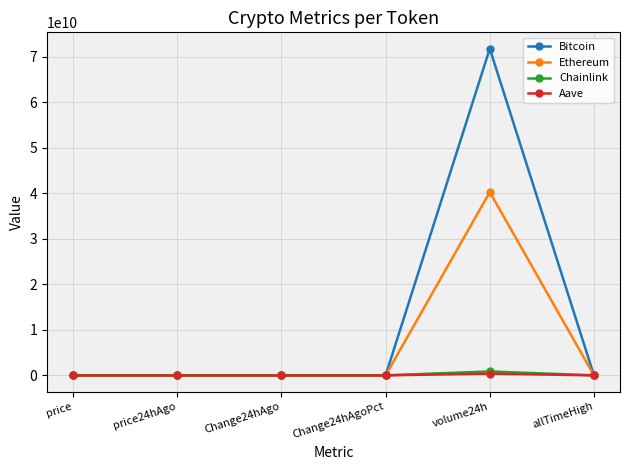

What is the value of the Ethereum point at the 6th from the left?

4946.1